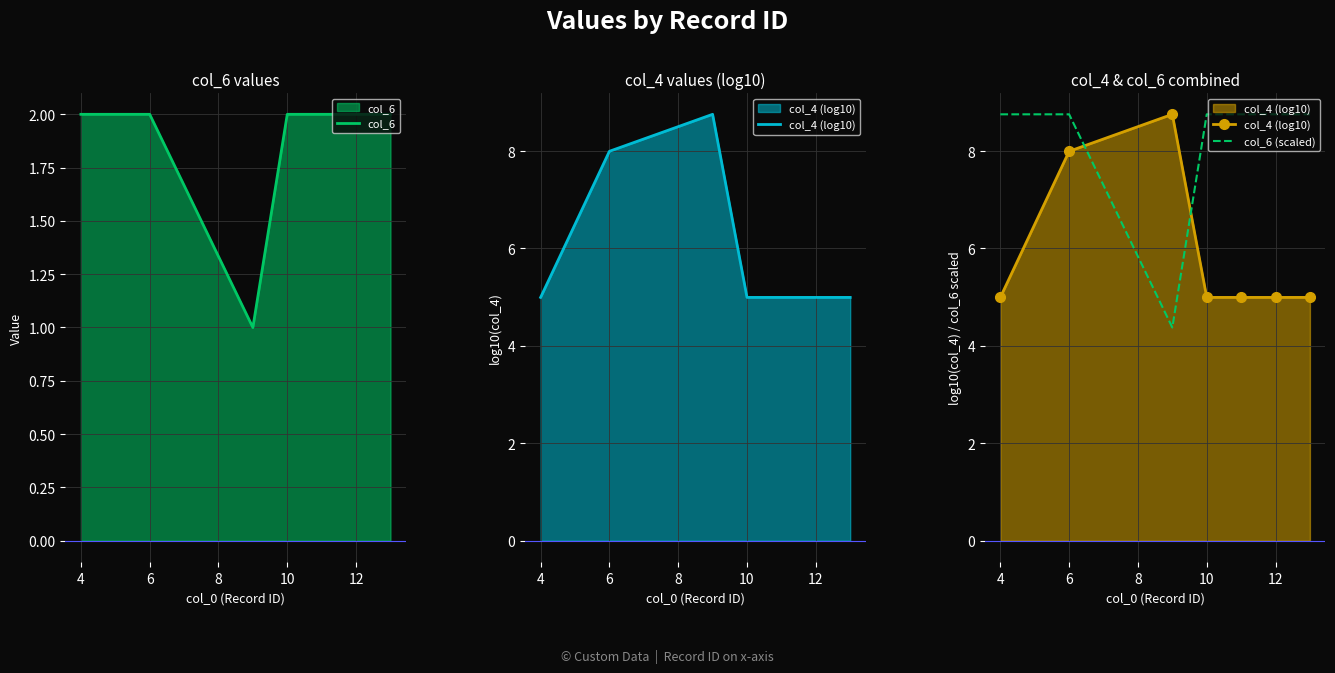

The col_6 series shows 2 at 4. True or false?

True